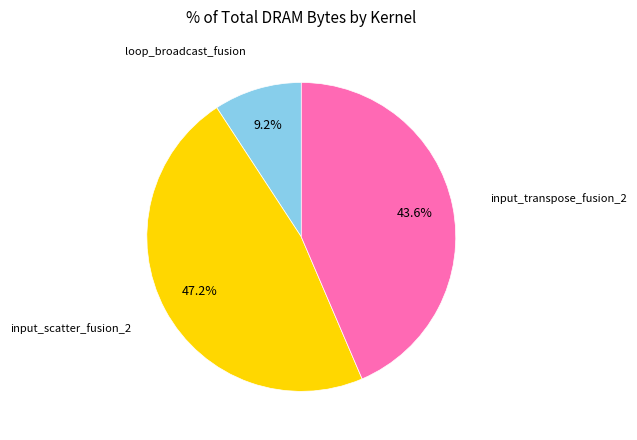

Is there any slice that represents more than half of the pie?

No